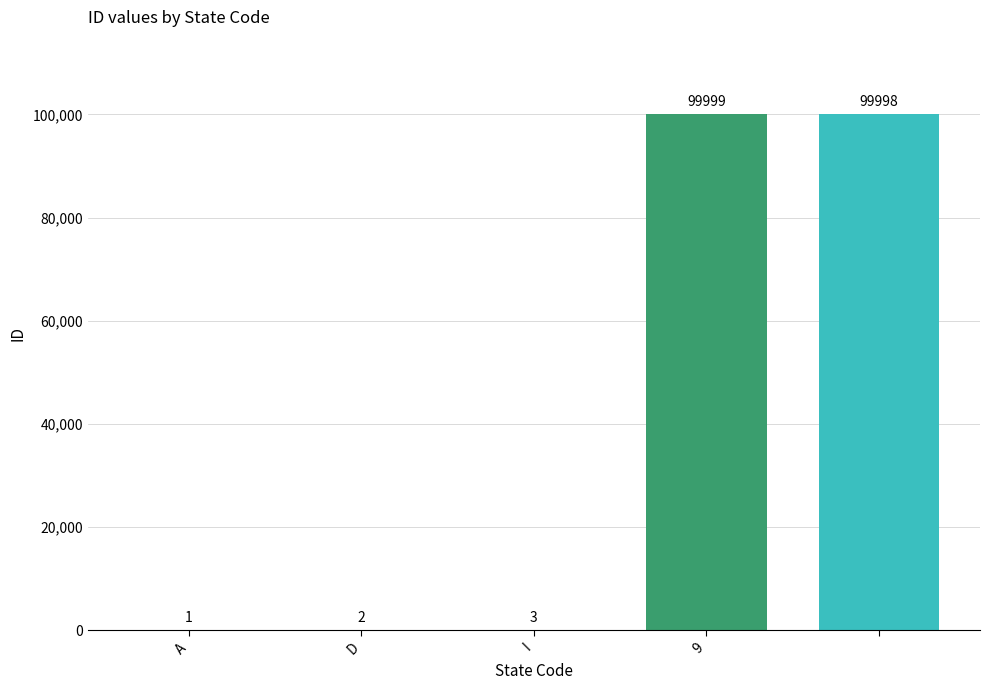

What is the maximum value shown in the chart?

99999